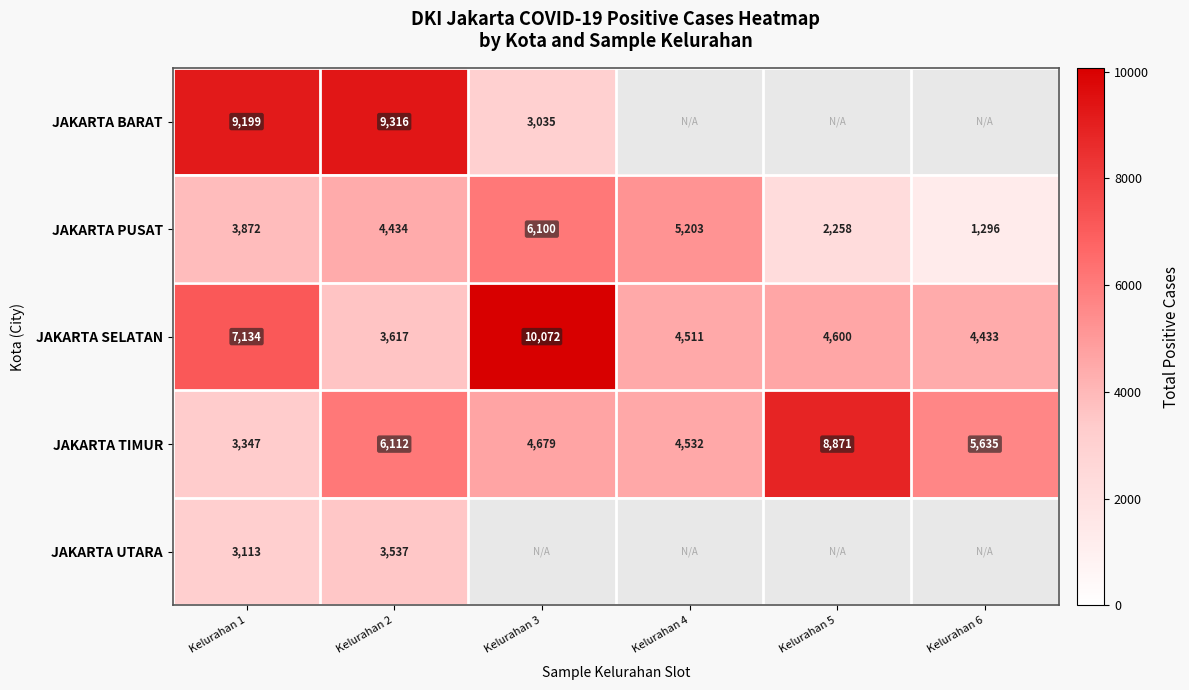

What is the difference between the second highest and second lowest values in the JAKARTA TIMUR series?

1580